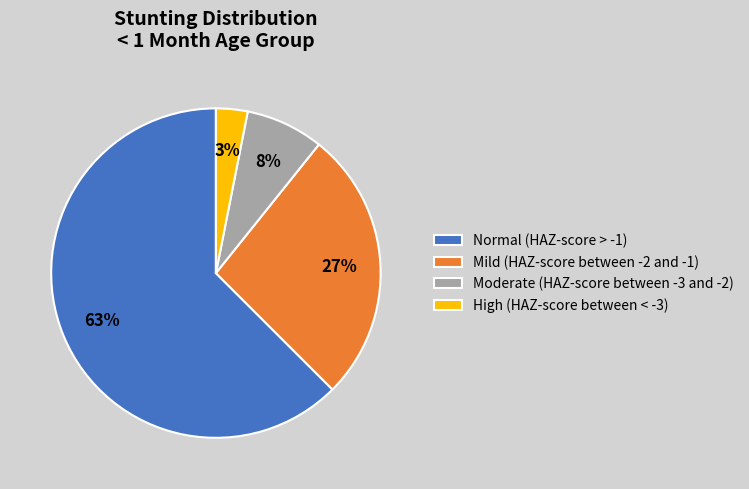

How many segments does this pie chart have?

4